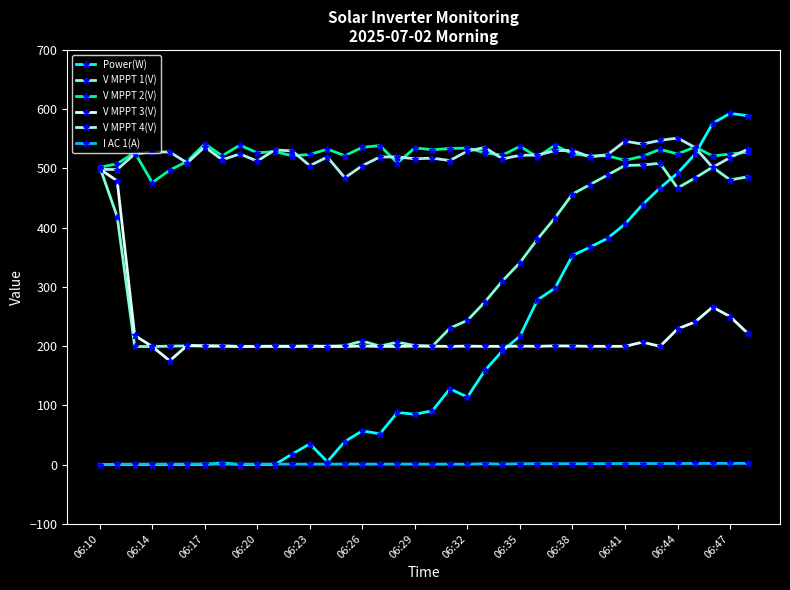

What is the difference between the second highest and second lowest values in the V MPPT 3(V) series?

279.7